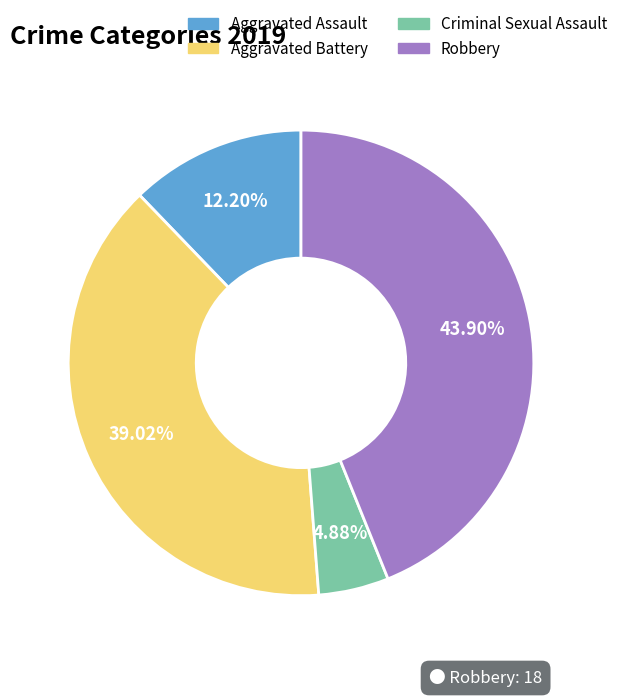

How many slices are in this pie chart?

4